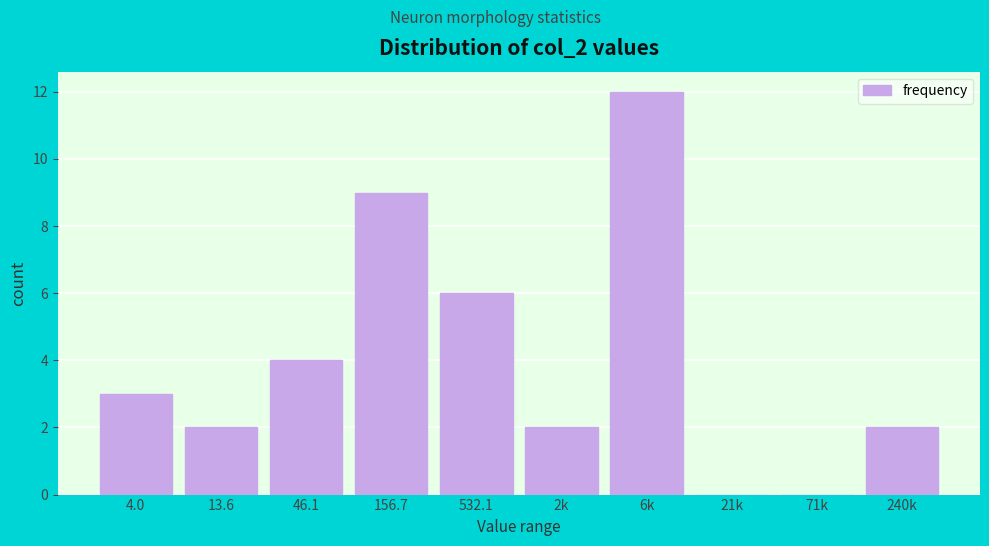

Reading right to left, what are all the values shown in this chart?

240k=2	71k=0	21k=0	6k=12	2k=2	532.1=6	156.7=9	46.1=4	13.6=2	4.0=3